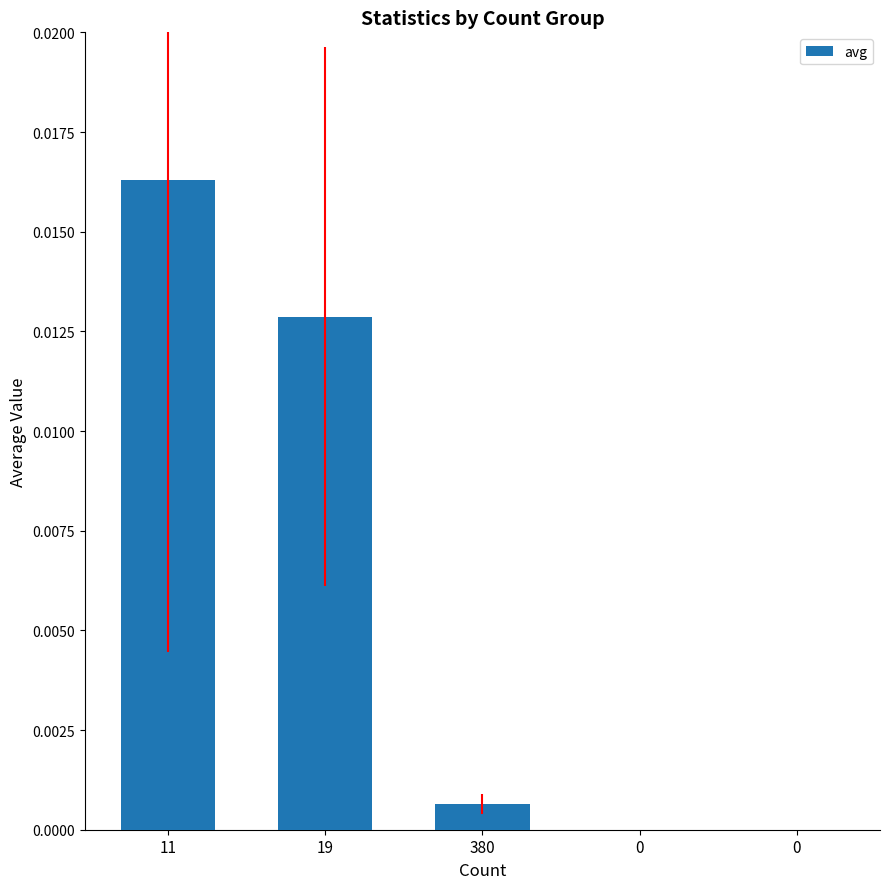

The chart shows a value of 0.0 at 380. True or false?

True